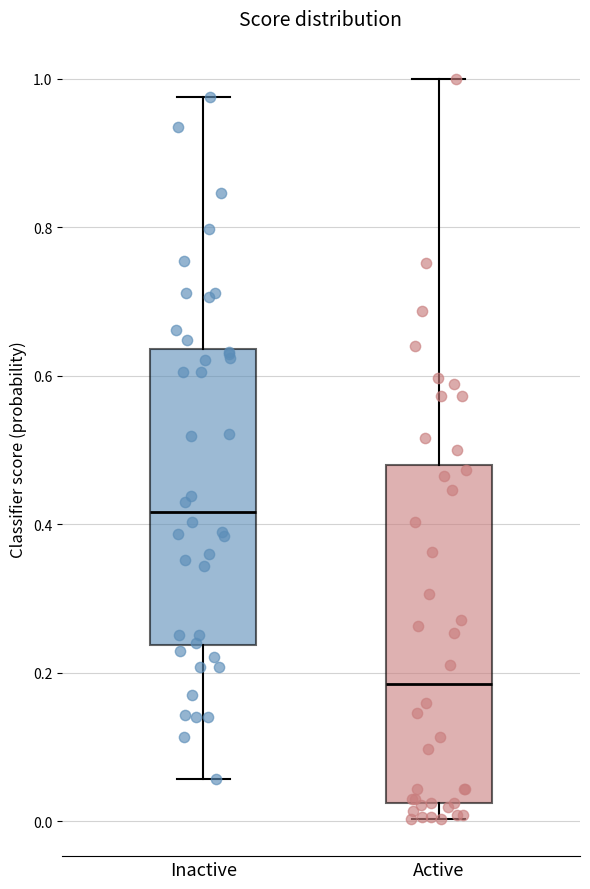

Reading left to right, read every box against the y-axis: the position of its median line, the range the box covers, and the ends of its whiskers. The values are not printed on the chart, so give them approximately, as read against the axis.

Inactive: median 0.42, box 0.24 to 0.64, whiskers 0.06 to 0.98
Active: median 0.18, box 0.02 to 0.48, whiskers 0.00 to 1.00